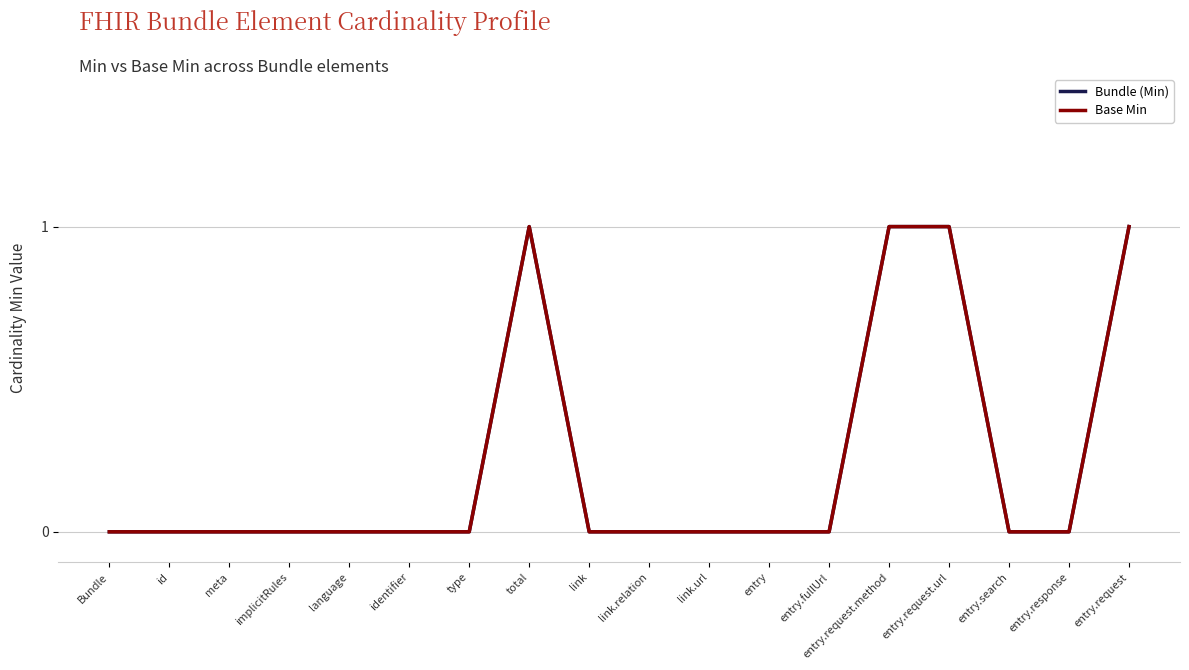

Which label corresponds to the largest value in the chart?

total